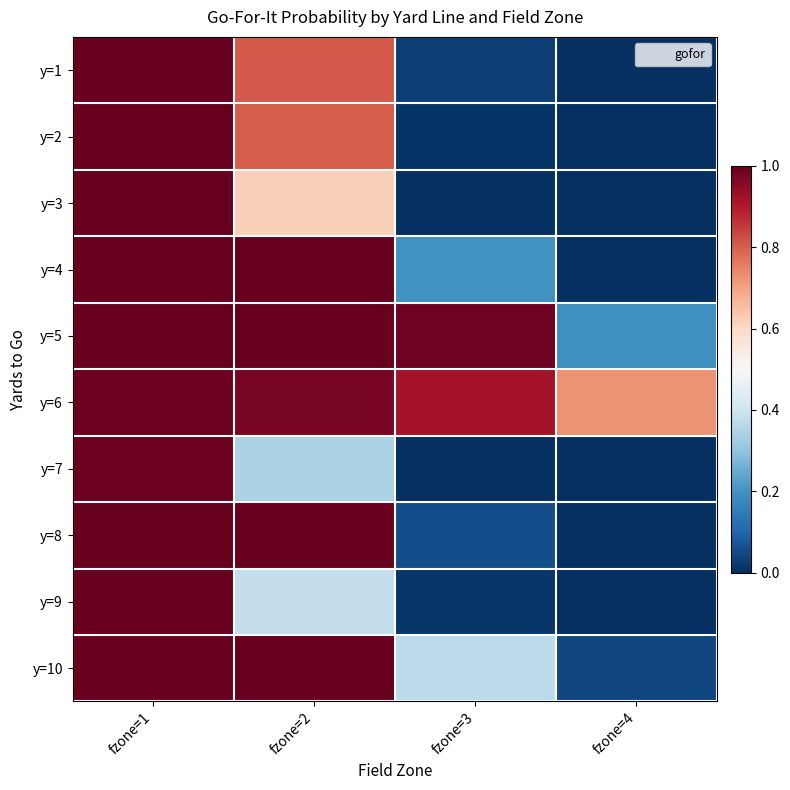

What is the total value across all series at fzone=3?

2.6